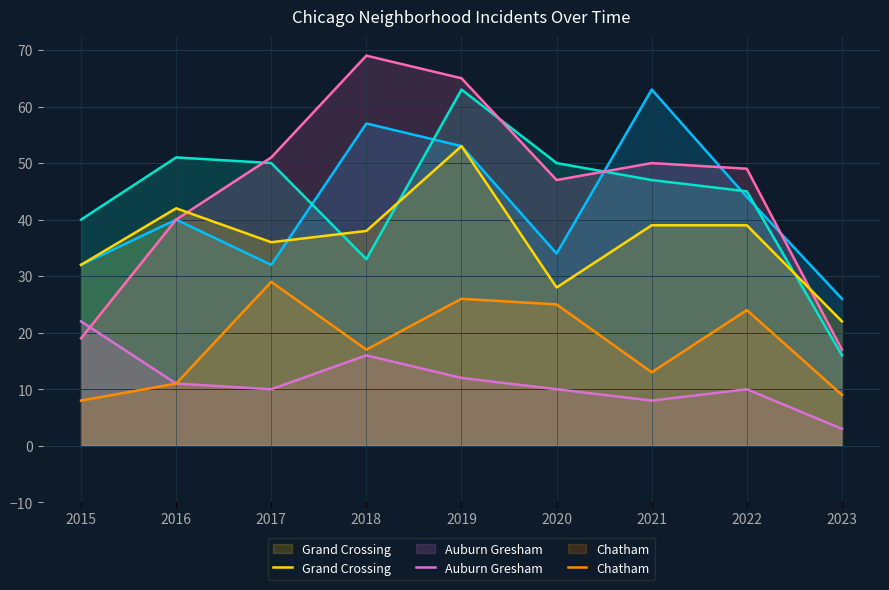

At which label is Englewood closest to 39?

2015